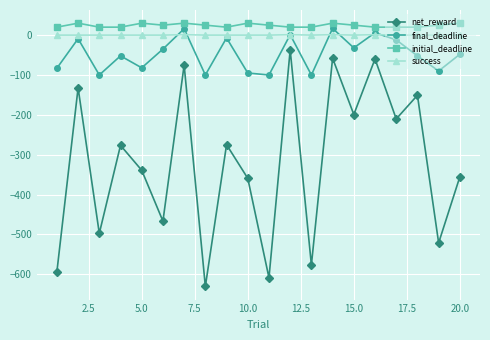

What are all the series names shown in the legend?

net_reward, final_deadline, initial_deadline, success